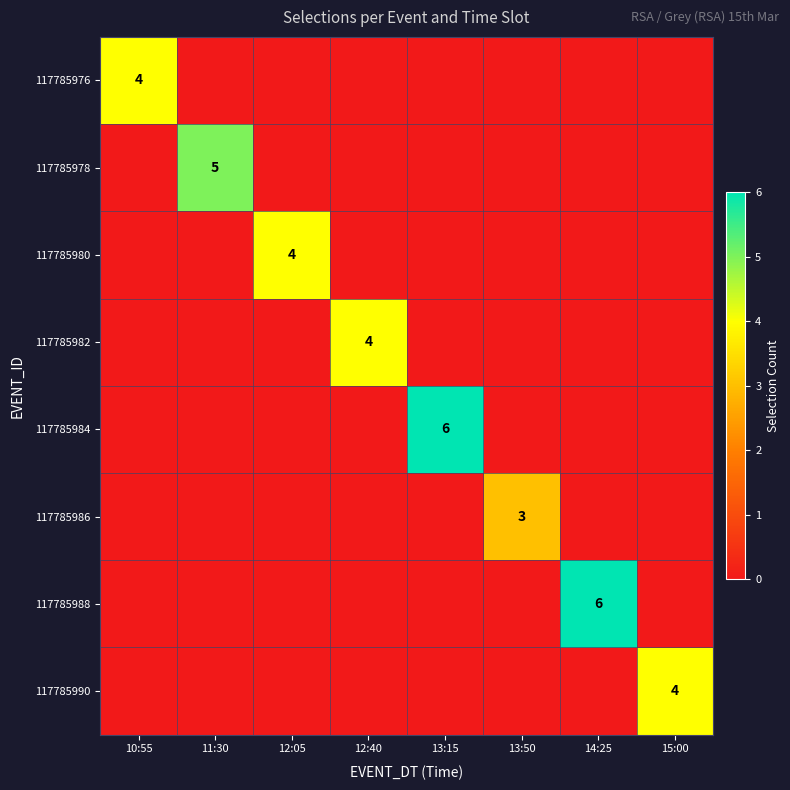

List the series in order of their peak value, lowest first.

117785986, 117785976, 117785980, 117785982, 117785990, 117785978, 117785984, 117785988